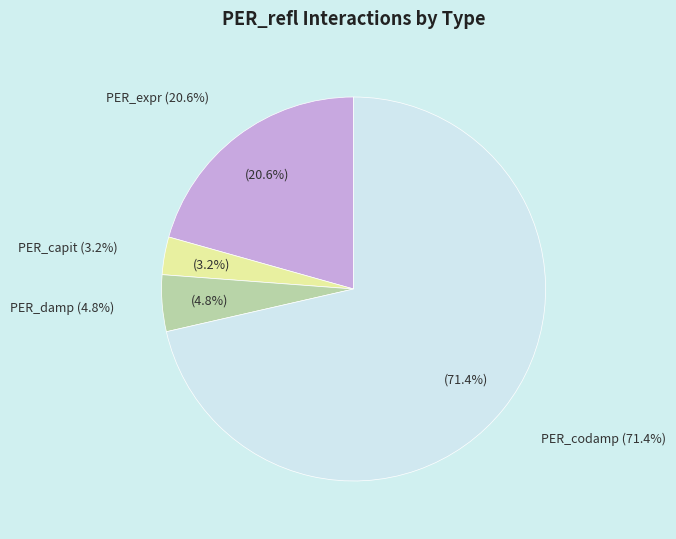

Do PER_expr and PER_codamp together represent more than half of the pie?

Yes